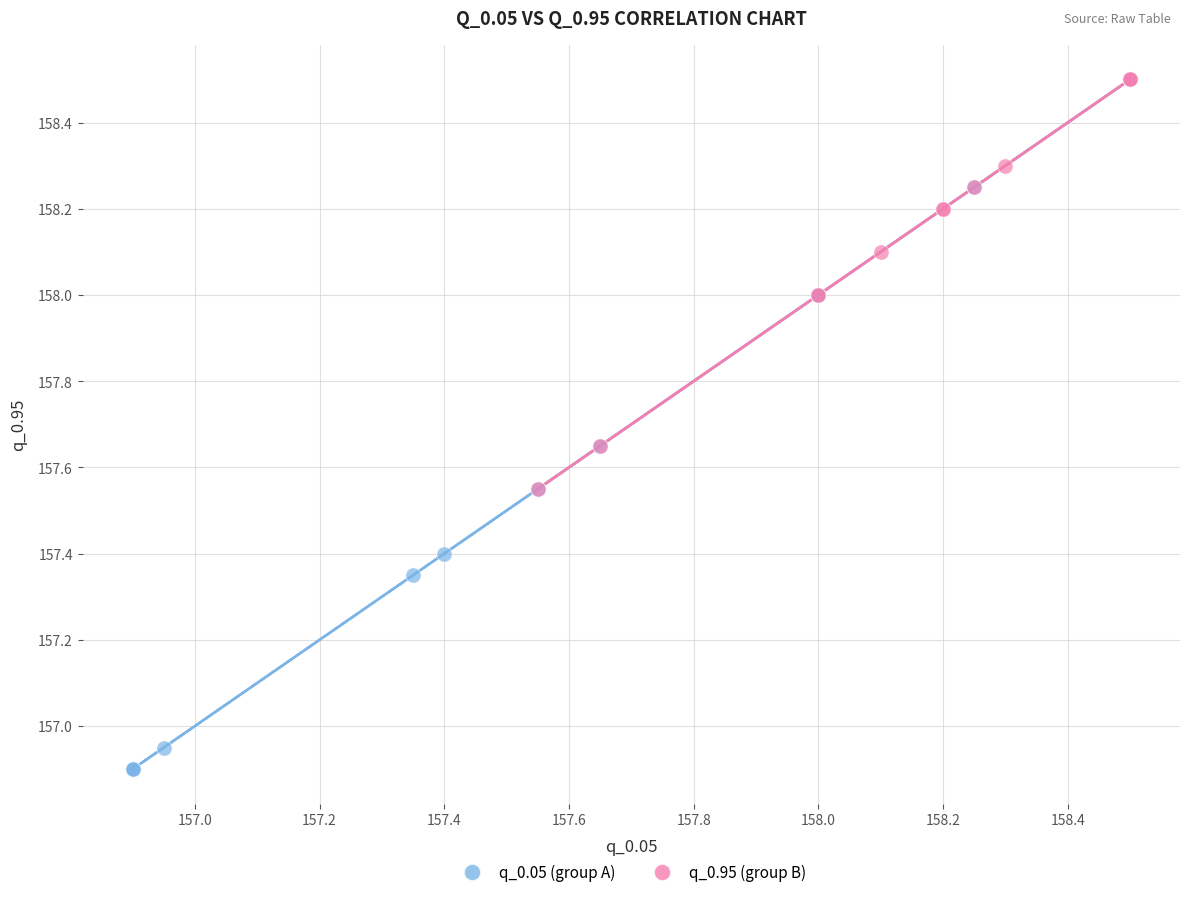

Which series reaches the minimum Y coordinate?

q_0.05 (group A)